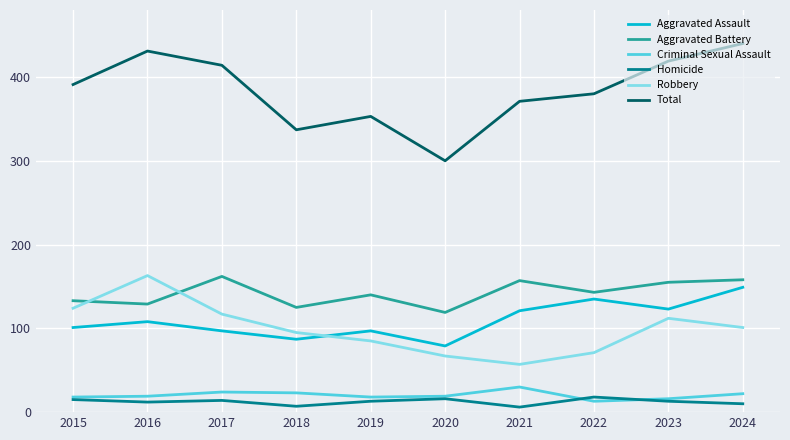

What is the average value of the Criminal Sexual Assault series?

20